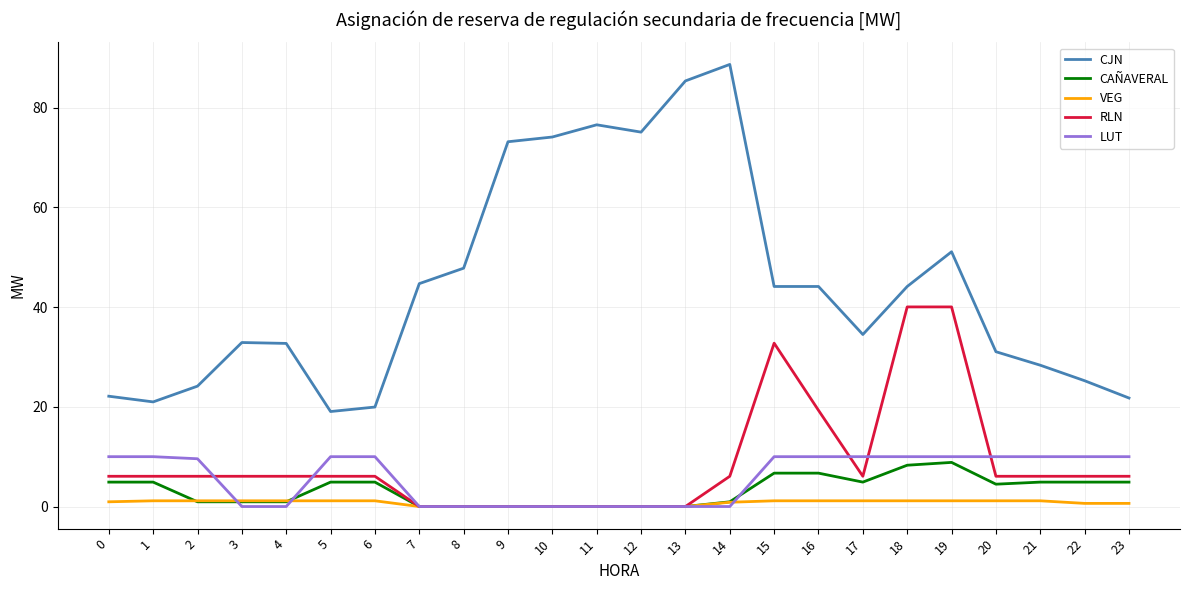

What is the sum of all CAÑAVERAL values?

78.0